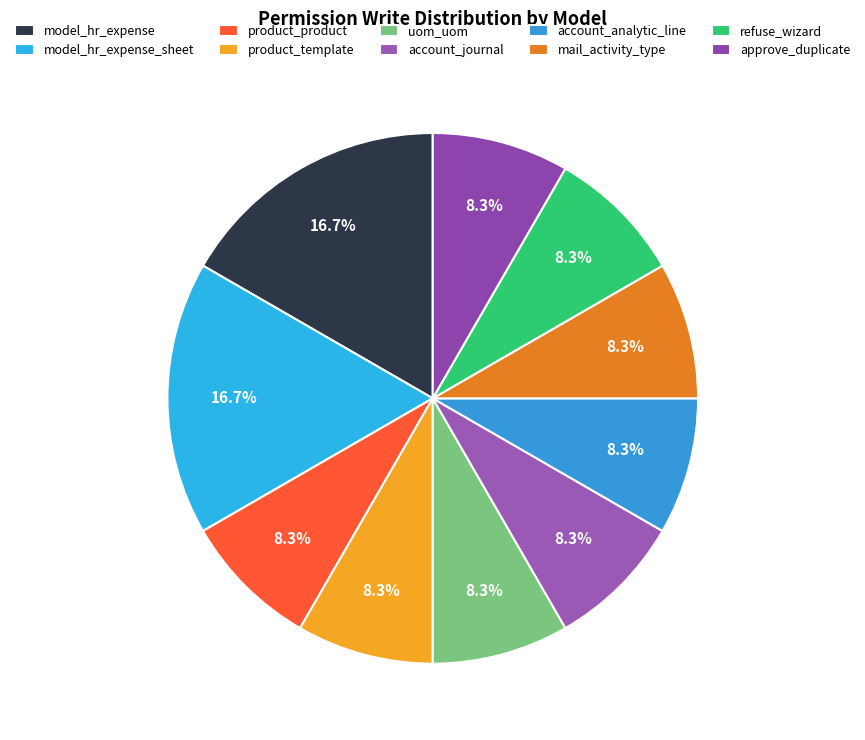

How much of the chart is everything except model_hr_expense_sheet?

83.3%